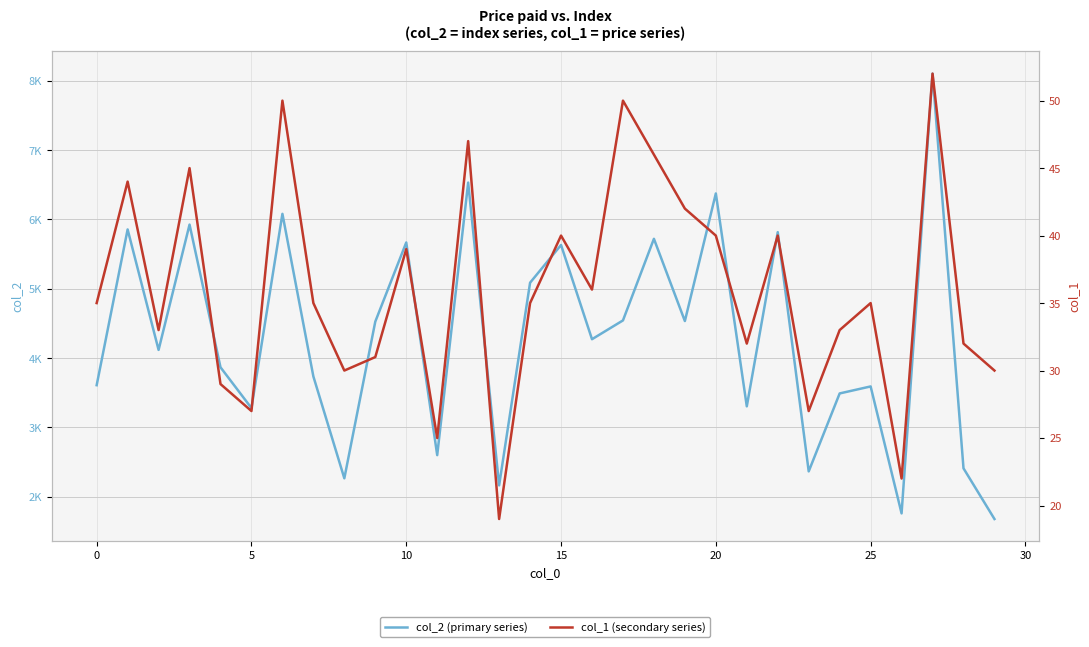

What is the value of the col_1 (secondary series) point at the 23rd from the left?

40